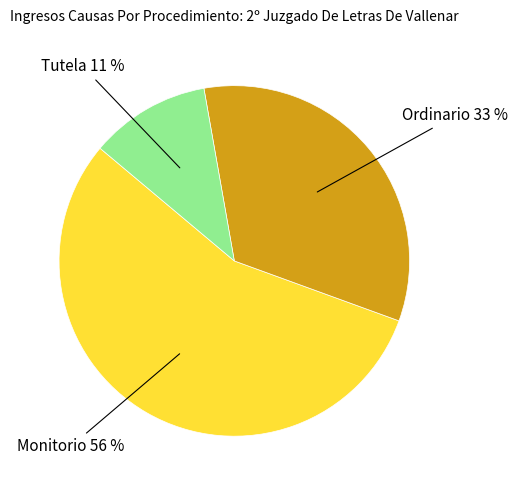

To the nearest percent, what is the average slice percentage?

33%